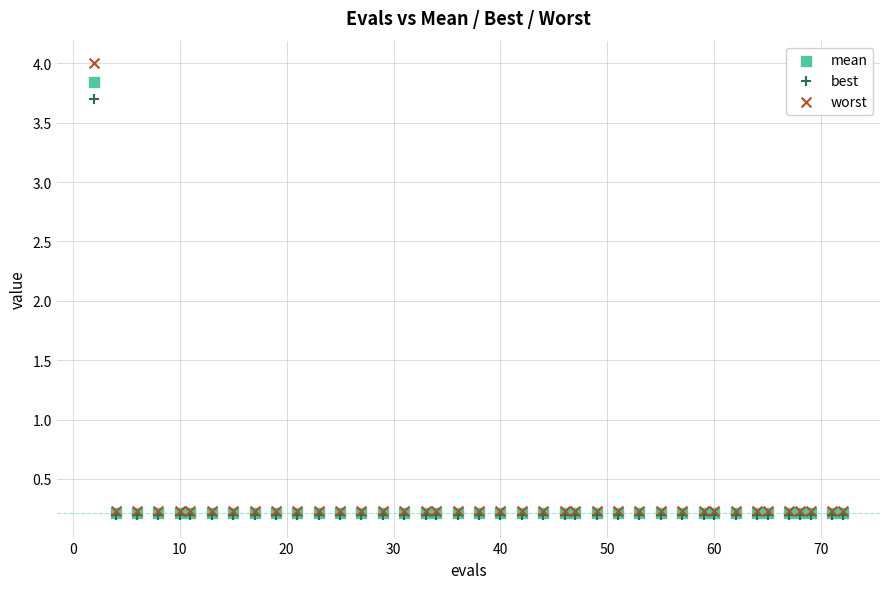

What are all the series names shown in the legend?

mean, best, worst